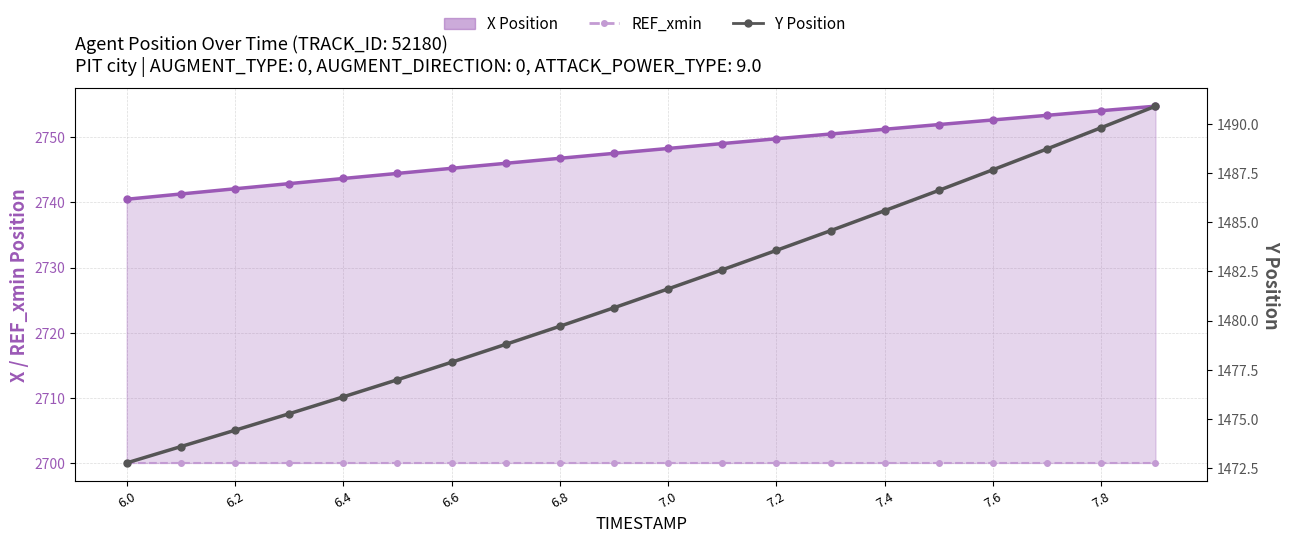

At which label does REF_xmin reach its minimum?

6.0